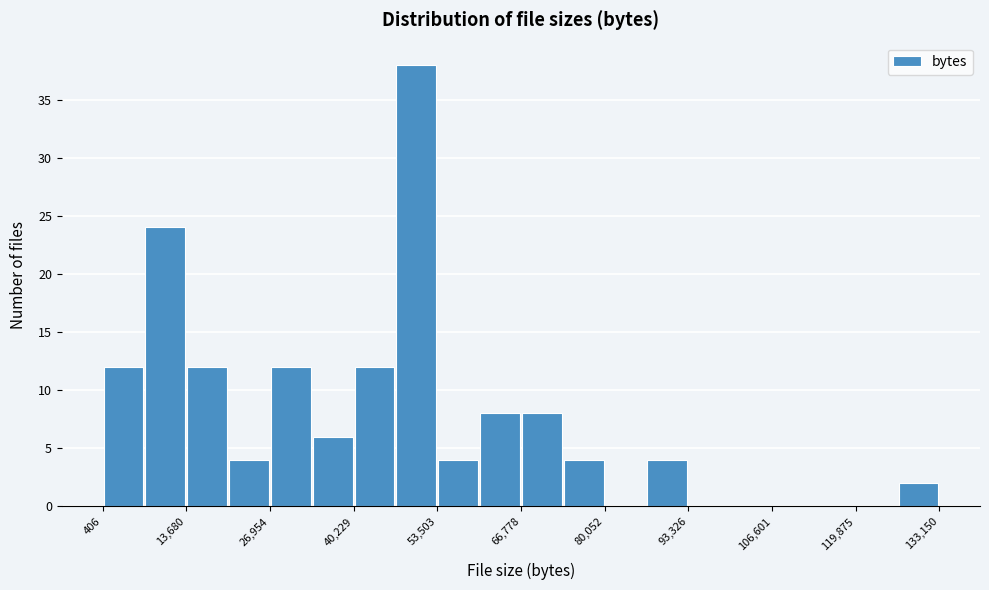

Around what value on the x-axis is the tallest bar? Give the approximate position of its centre, as read against the axis.

50000